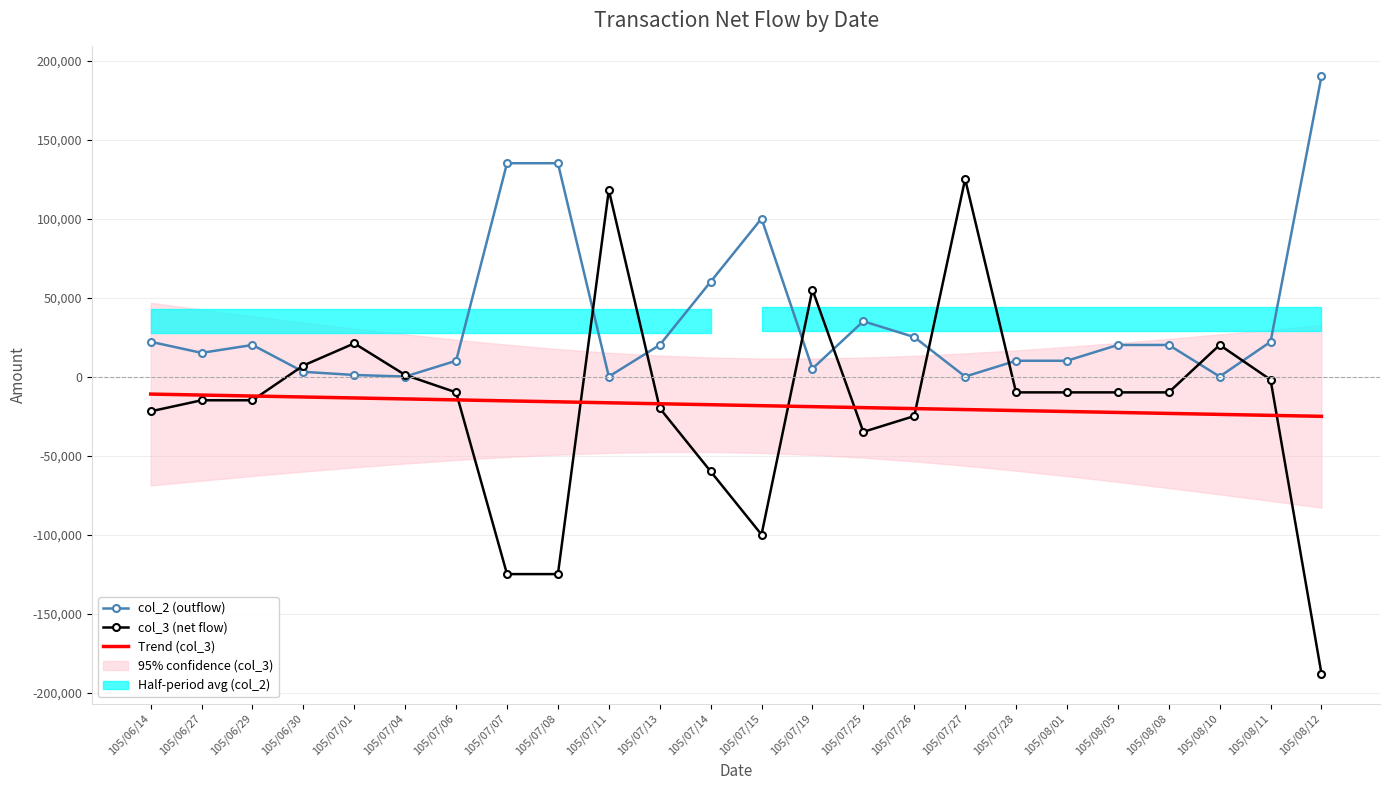

Is the value of Trend (col_3) at 105/07/19 greater than the value of col_2 (outflow) at 105/07/14?

No